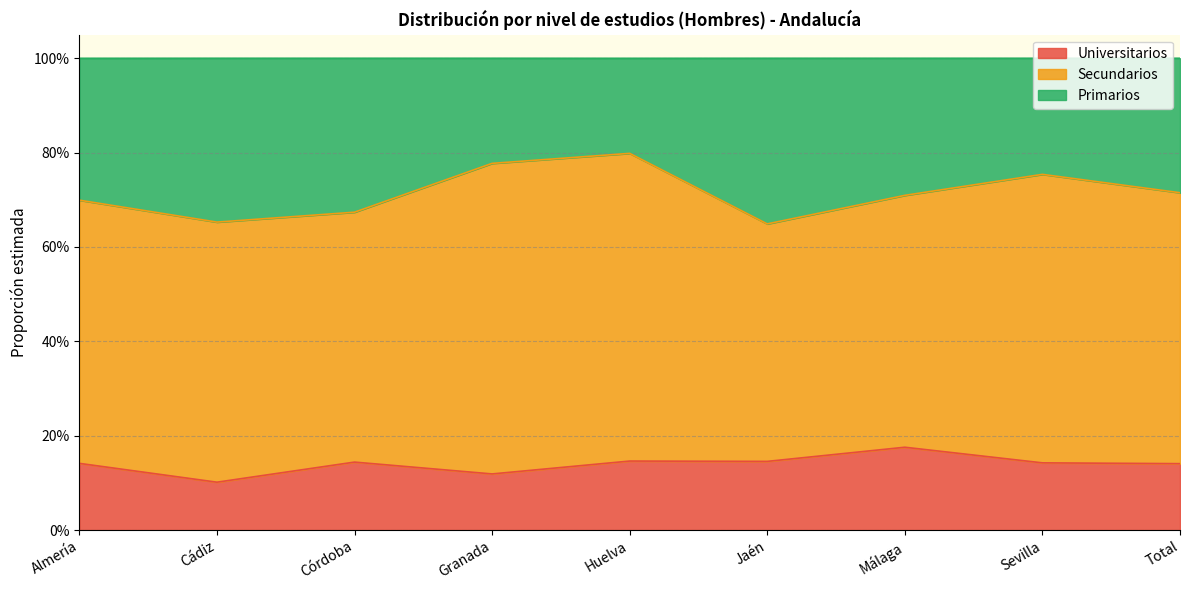

Count the Universitarios values in the range 0 to 1.

9